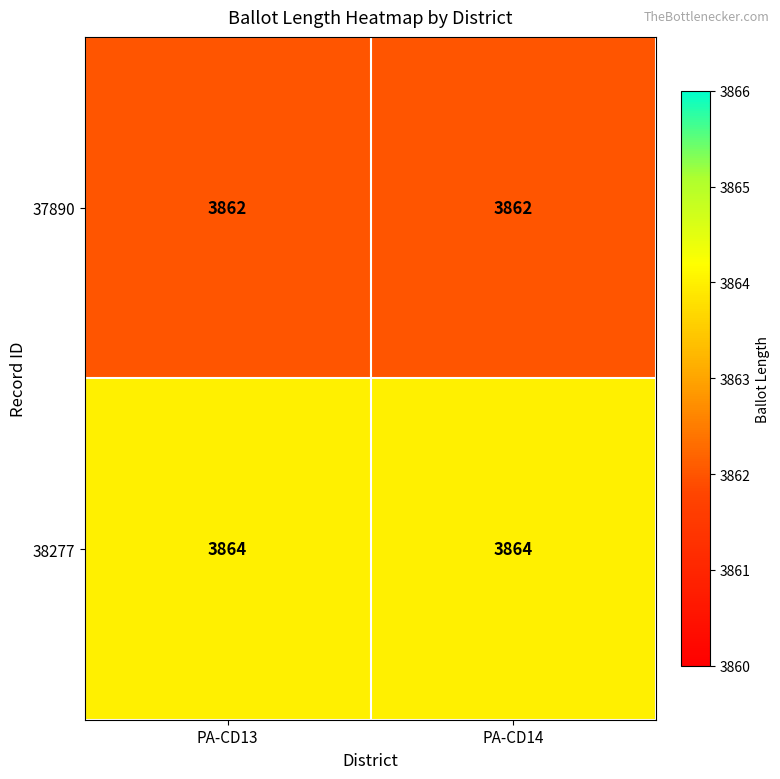

Reading left to right, extract all data points from this chart.

37890: PA-CD13=3862	PA-CD14=3862
38277: PA-CD13=3864	PA-CD14=3864